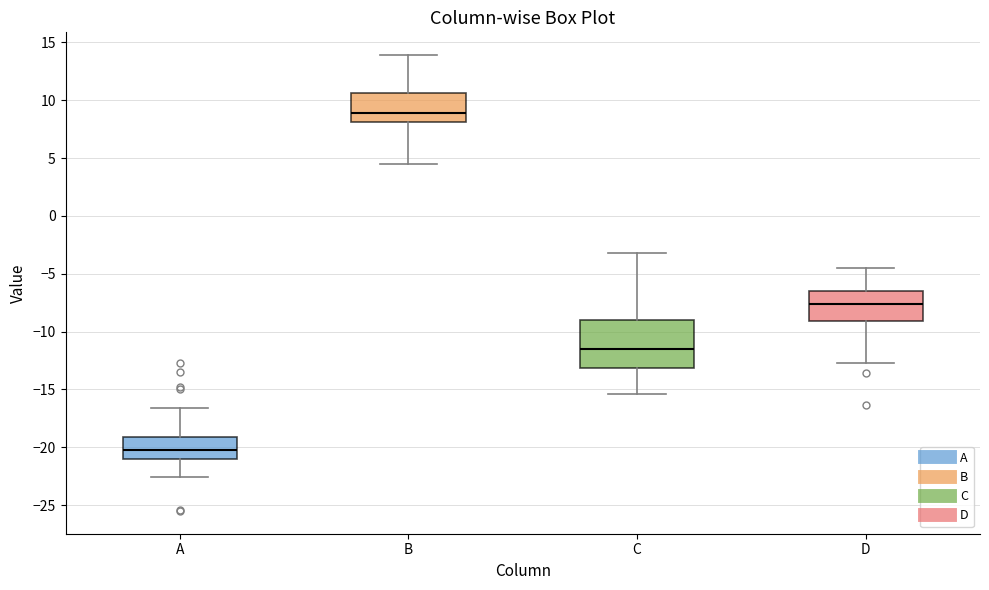

Which box's median line is the highest?

B